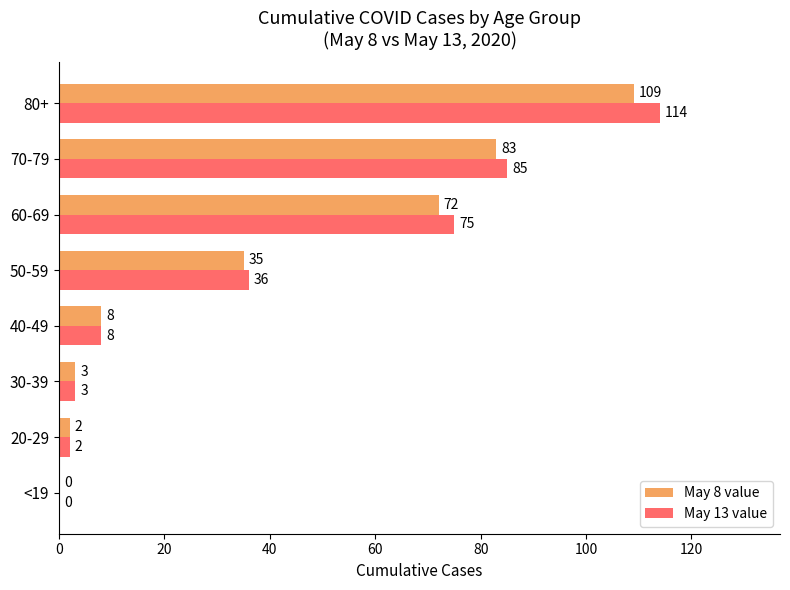

True or false: May 8 value has a value of 26 at 80+.

False